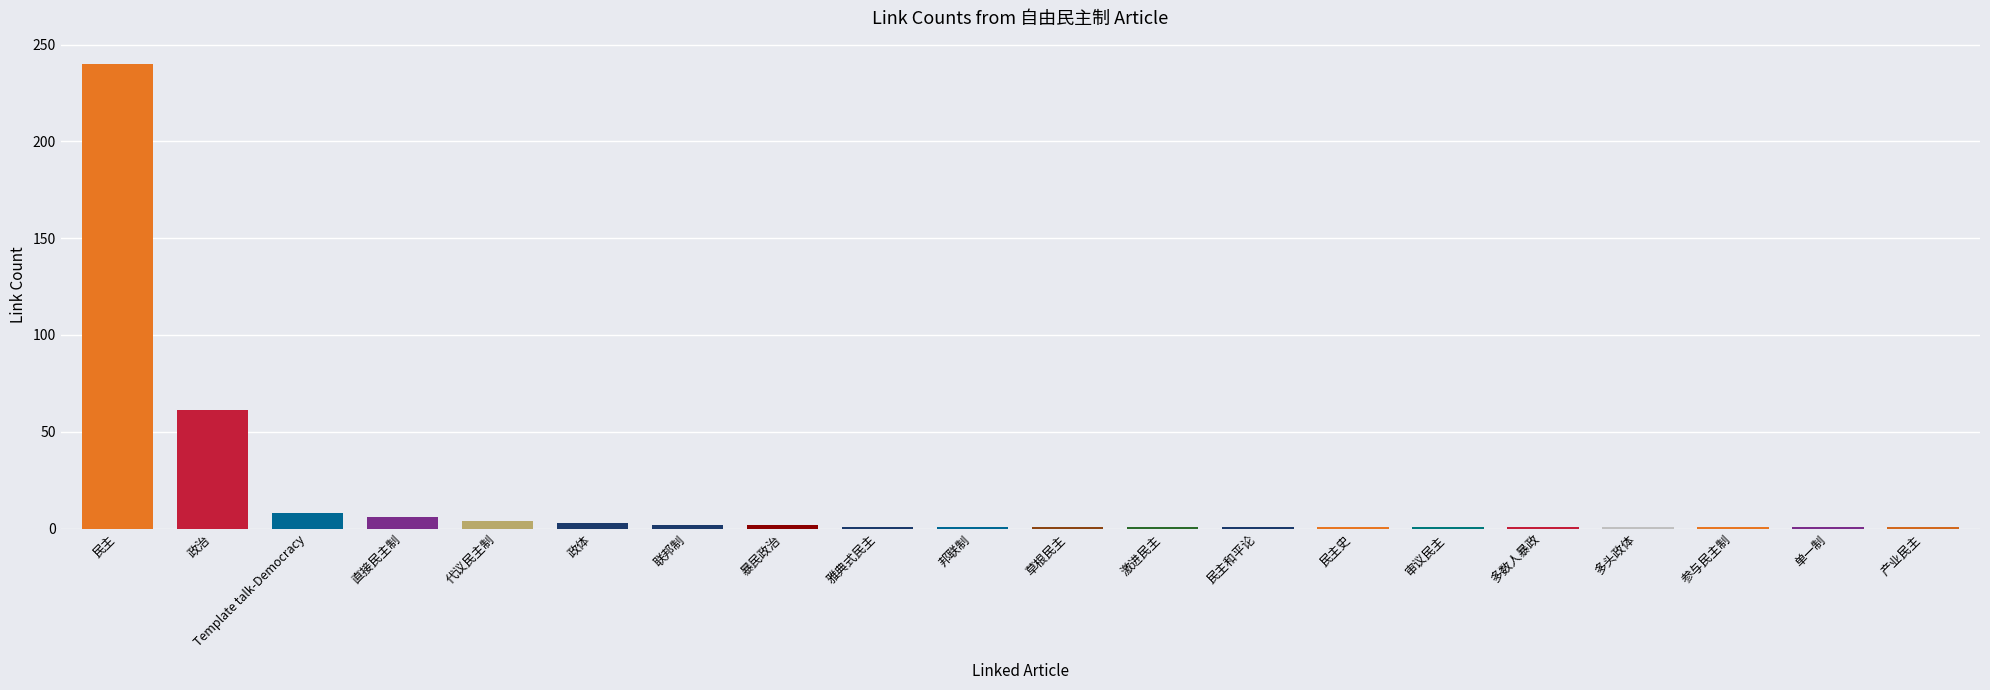

Which has a higher value, Template talk-Democracy or 政治?

政治